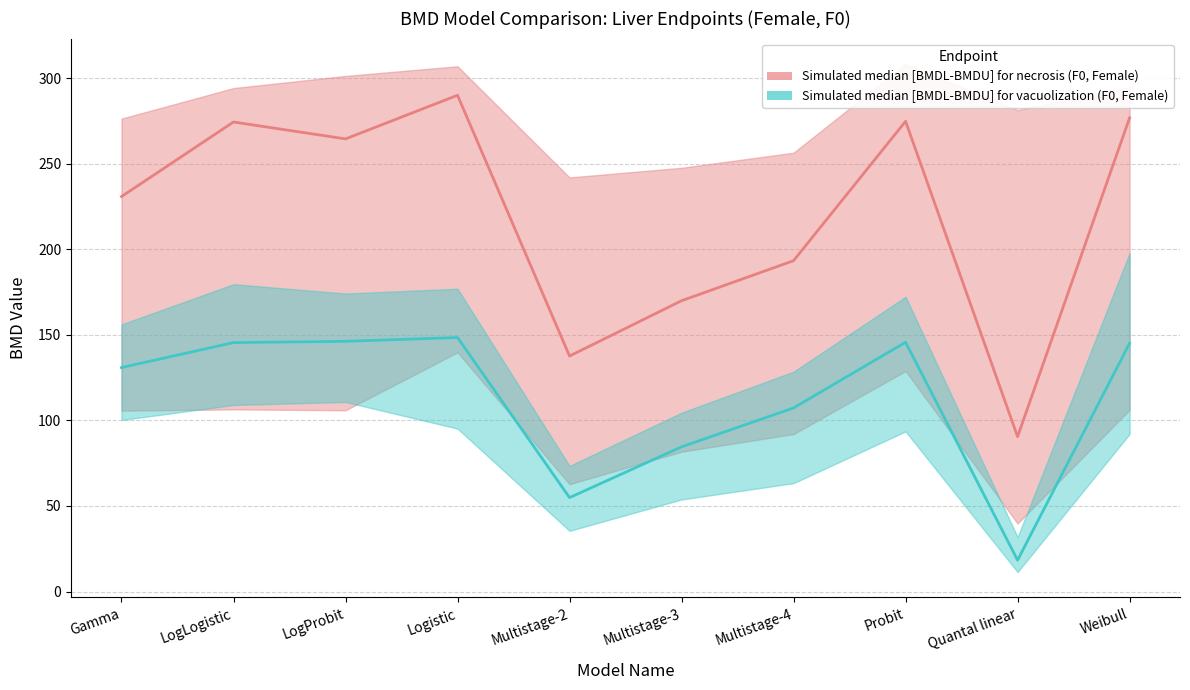

The value of BMDU_F_vacuolization at Gamma is 96.2. True or false?

False